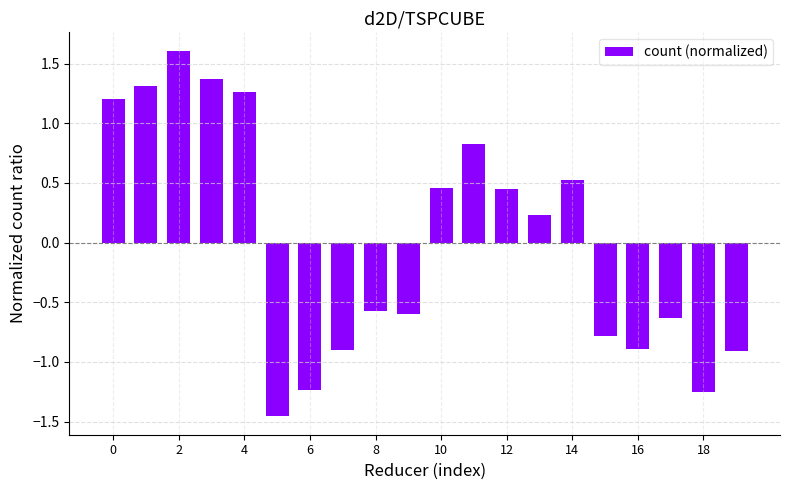

What is the difference between the second highest and second lowest values?

2.6